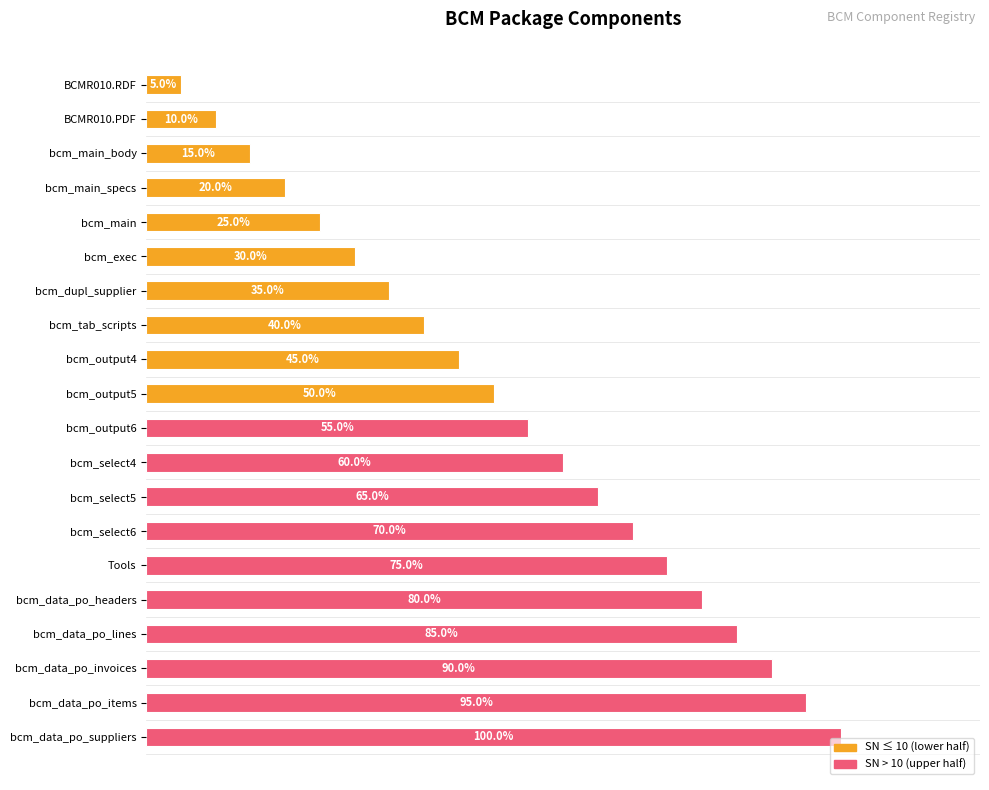

Between Tools and bcm_tab_scripts, which is larger?

Tools